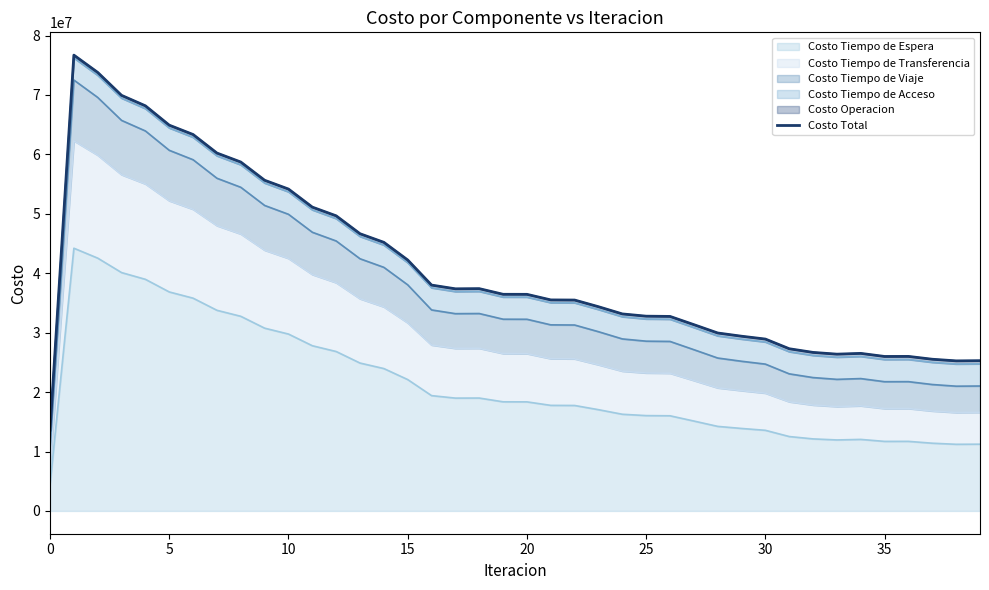

How many lines are shown in the chart?

1